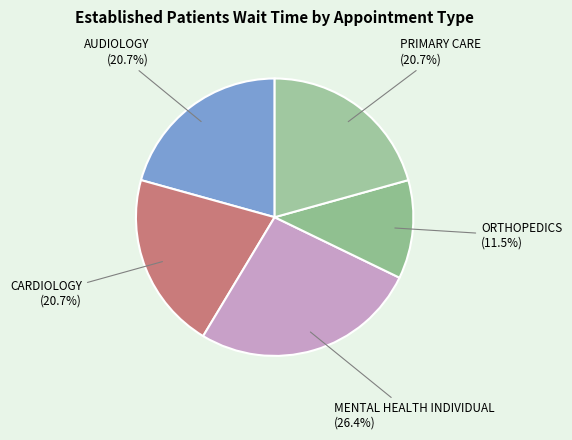

True or false: CARDIOLOGY accounts for 29% of the total.

False